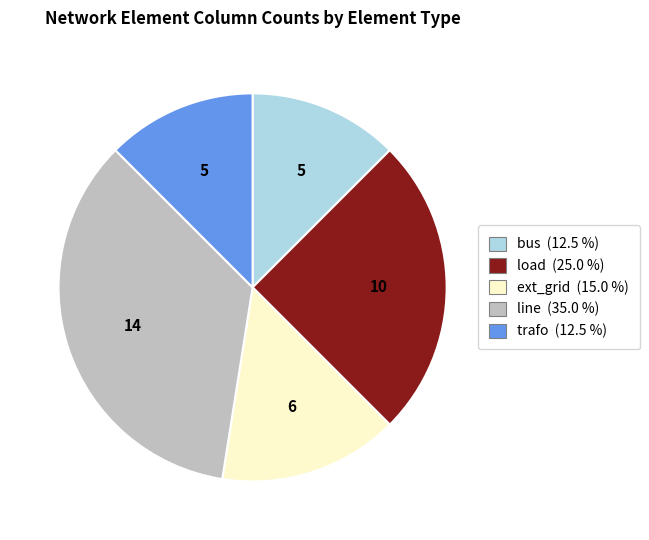

True or false: ext_grid accounts for 1% of the total.

False